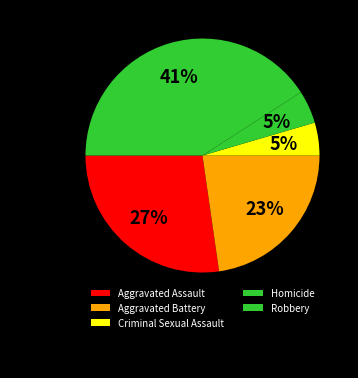

Is it true that Aggravated Battery is 23% of the pie?

True